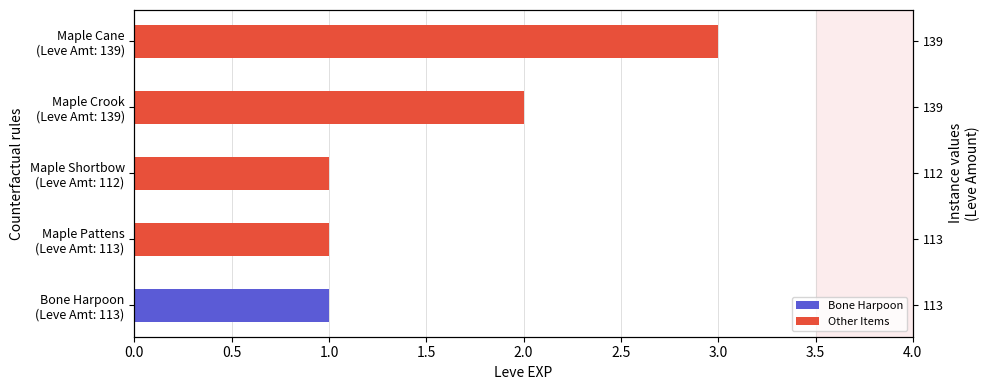

What is the difference between the maximum and minimum values?

2